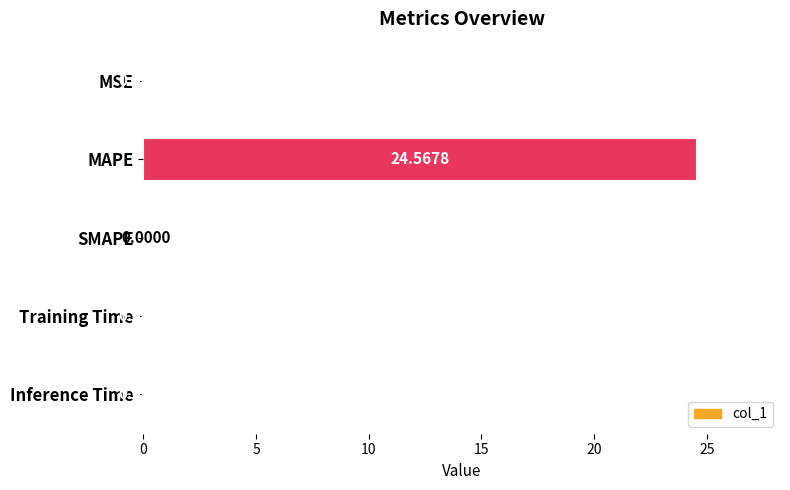

What is the sum of all values?

24.6